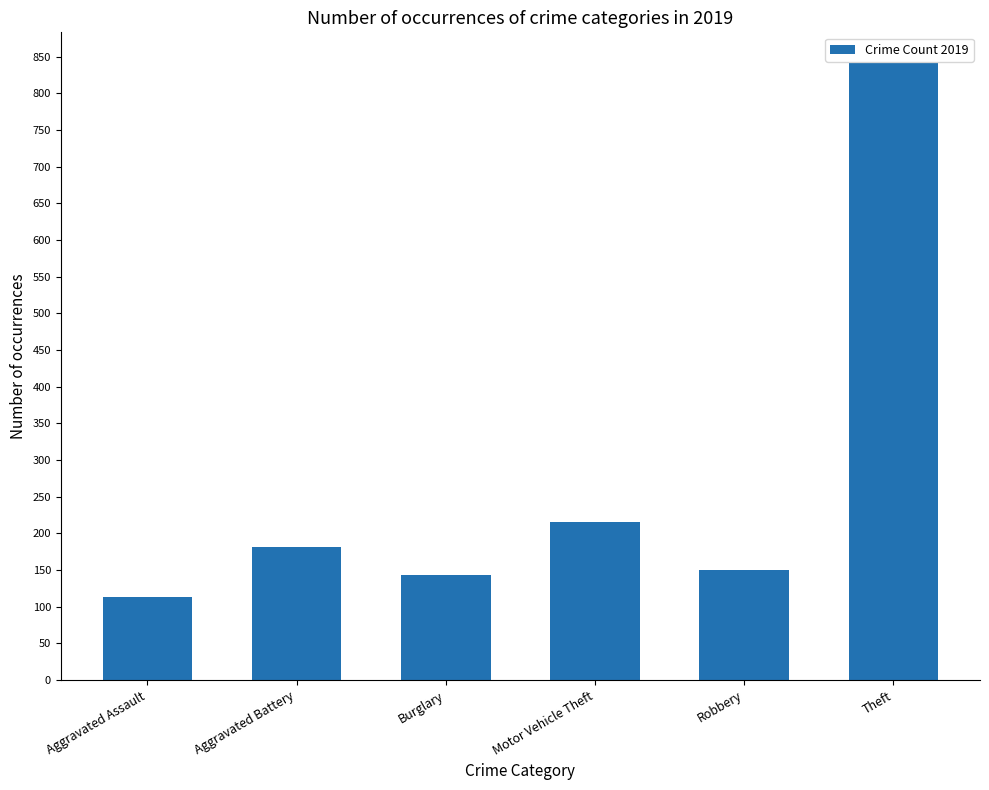

The value at Burglary is 223. True or false?

False